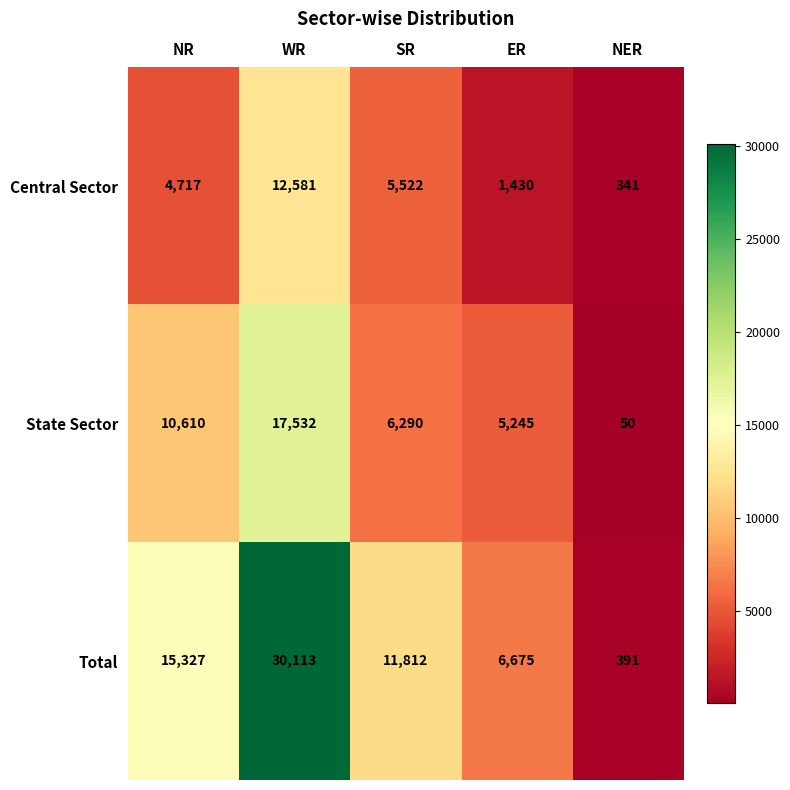

List the series in order of their peak value, highest first.

Total, State Sector, Central Sector